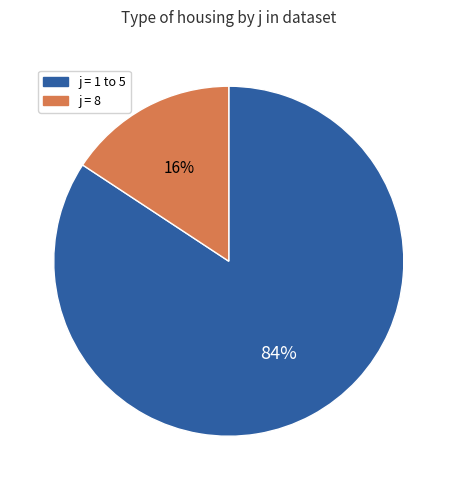

Is there a majority slice in this chart?

Yes